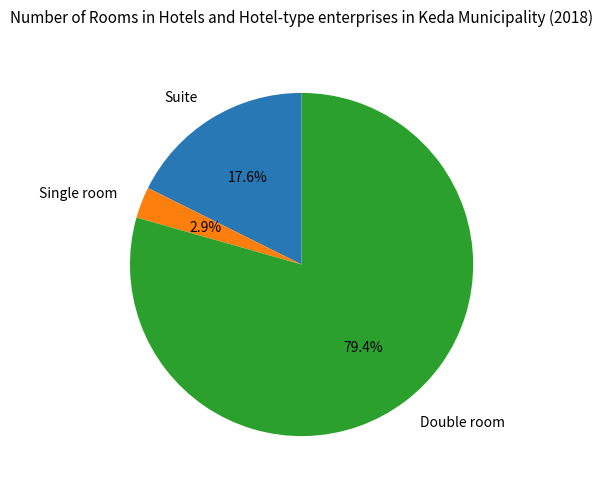

To the nearest percent, what percentage of the pie is Double room?

79%